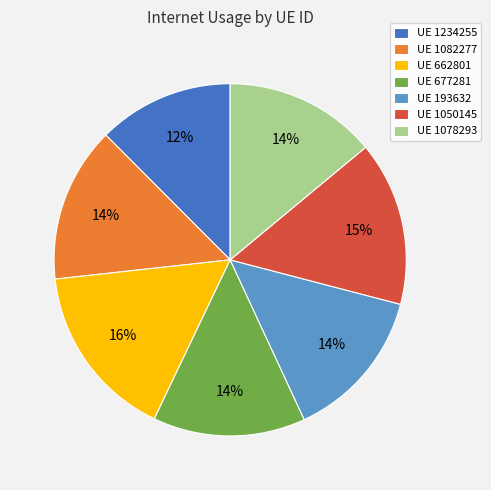

What percentage is the UE 1082277 slice, to the nearest percent?

14%